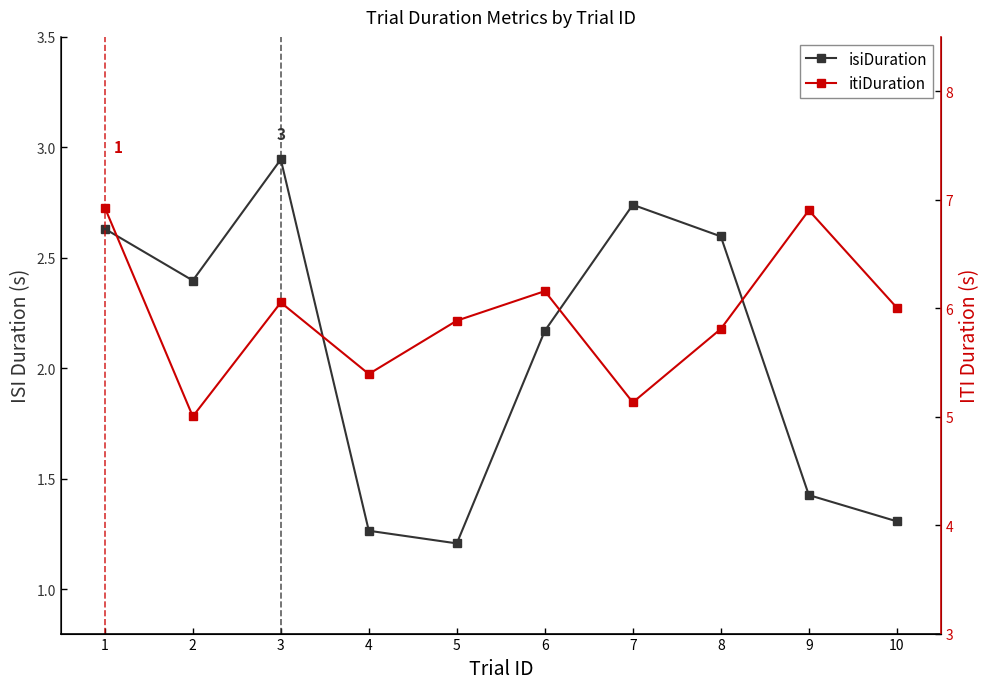

Read the isiDuration value at 6.

2.2